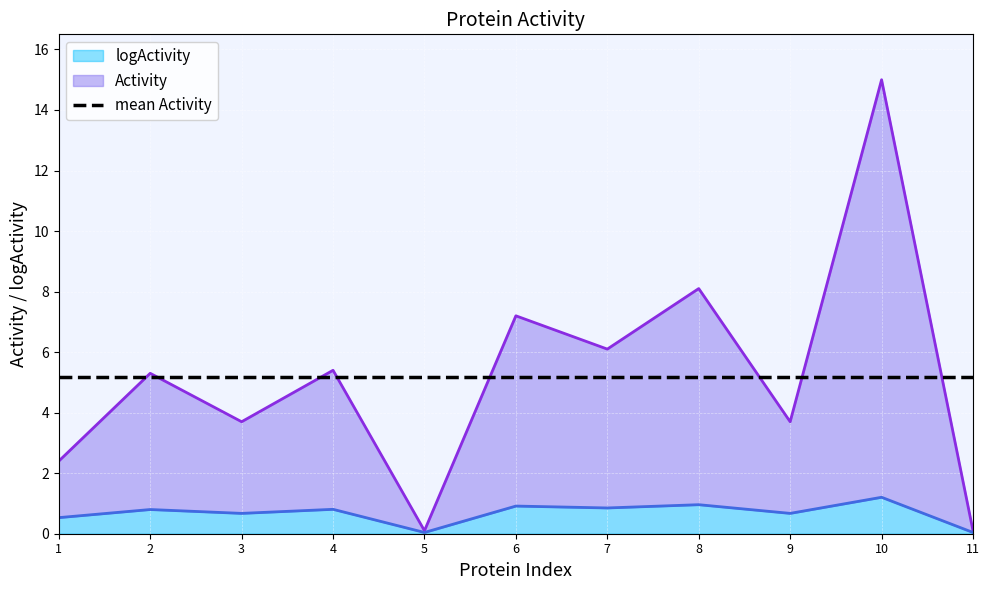

Between 4 and 8, which series saw the biggest shift?

Activity